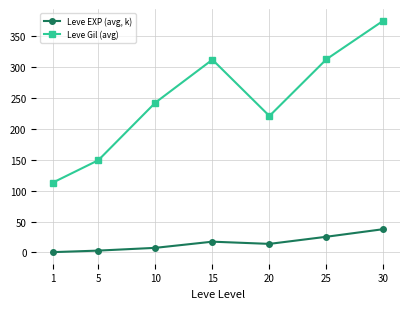

What is the value of the Leve EXP (avg, k) point at the 7th from the left?

37.7